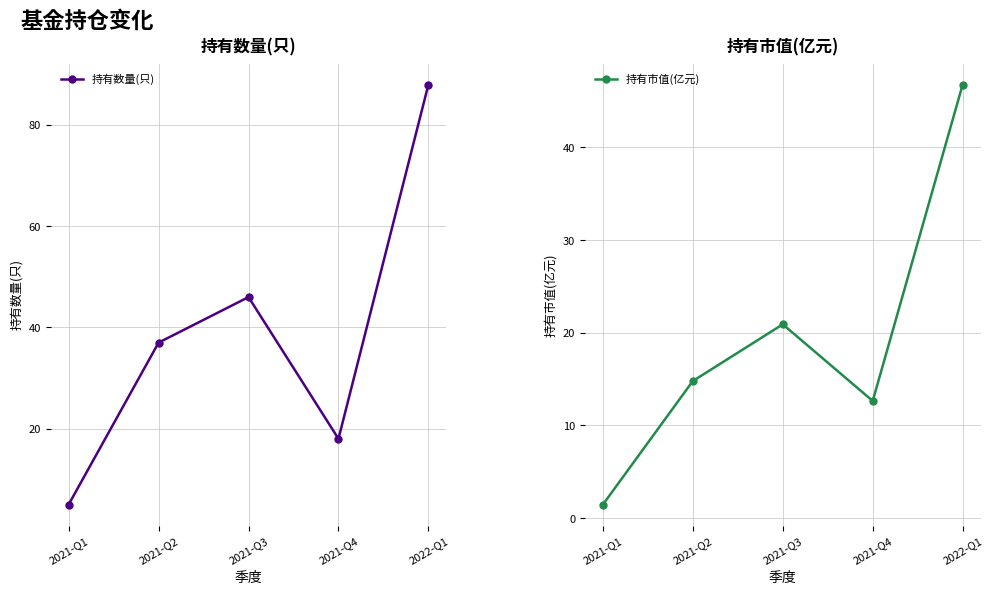

True or false: 持有市值(亿元) and 持有数量(只) intersect in this chart.

False